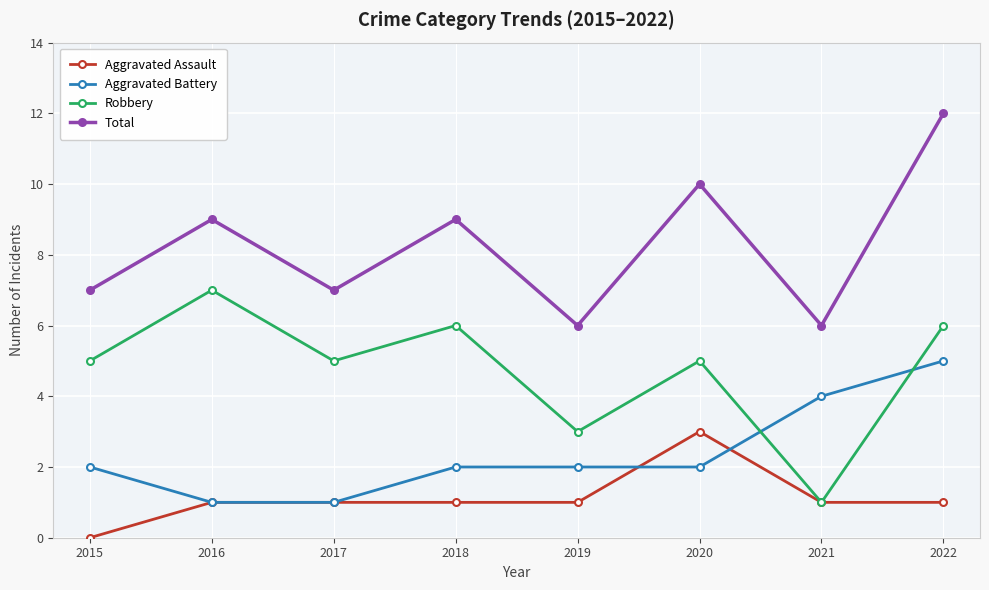

Which label corresponds to the smallest value in the chart?

2015